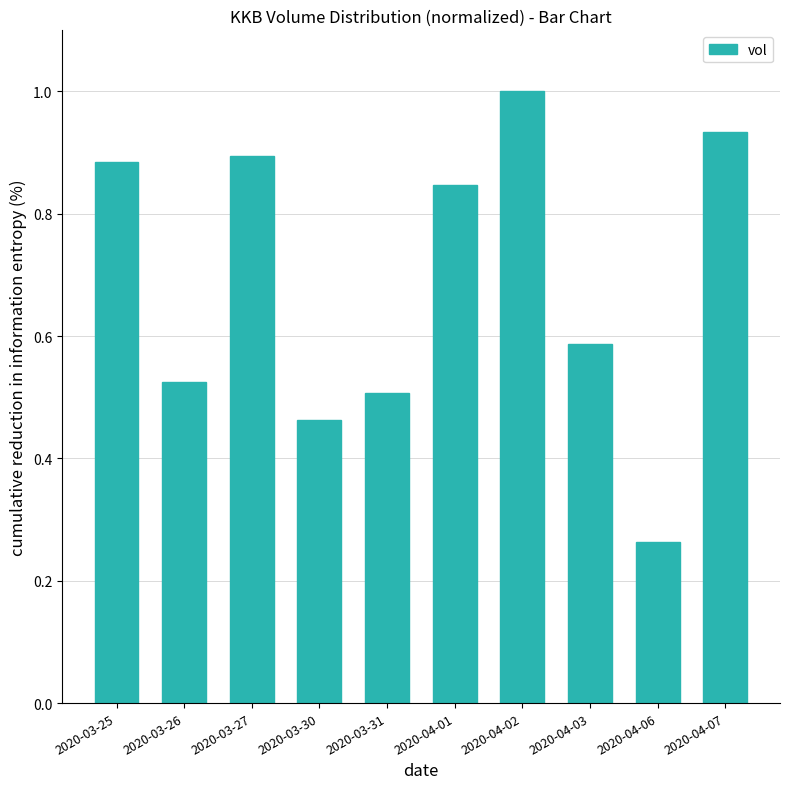

What is the change in value from 2020-03-25 to 2020-04-02?

+0.1